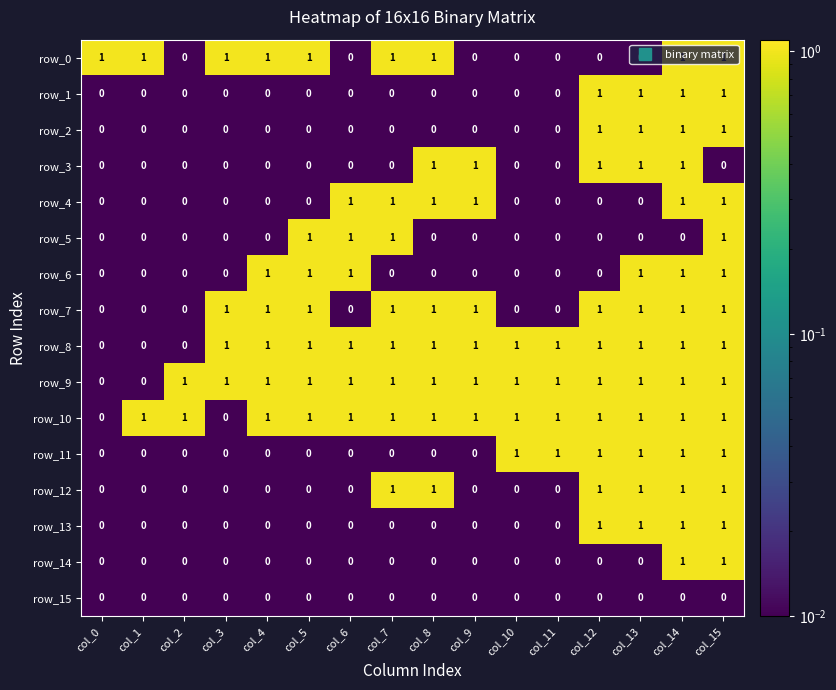

Is it true that row_1 equals 0 at col_3?

True